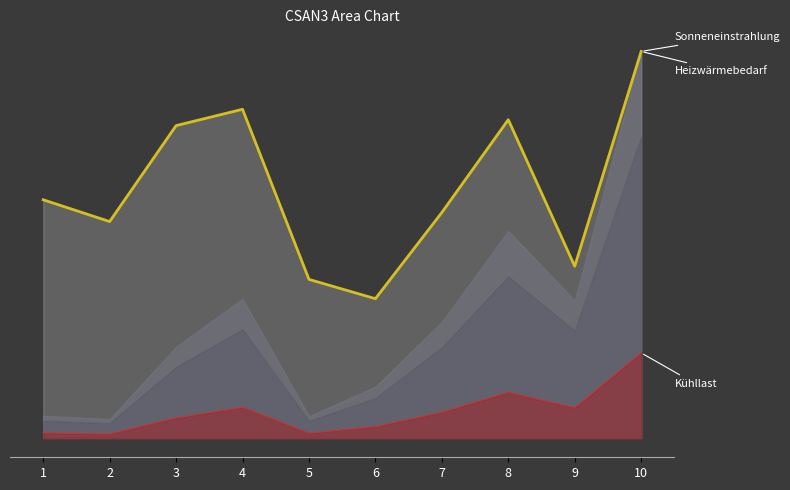

What is the value of the col_4 point at the 4th from the left?

1.4